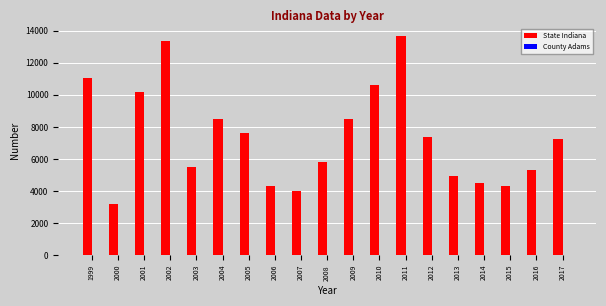

Which series changed the most between 2010 and 2015?

State Indiana